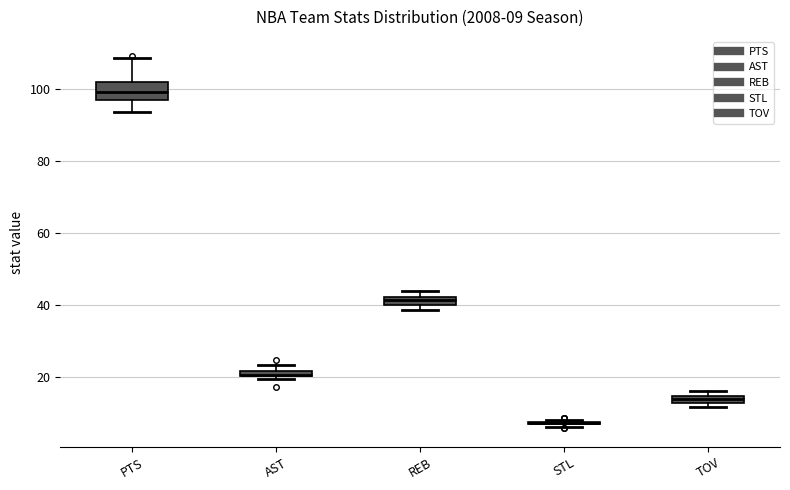

Which box is the tallest, from its lower edge to its upper edge?

PTS